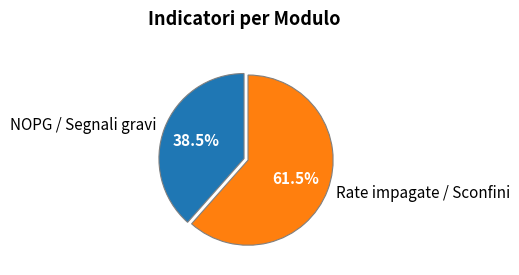

Which category has the biggest portion of the pie?

Rate impagate / Sconfini